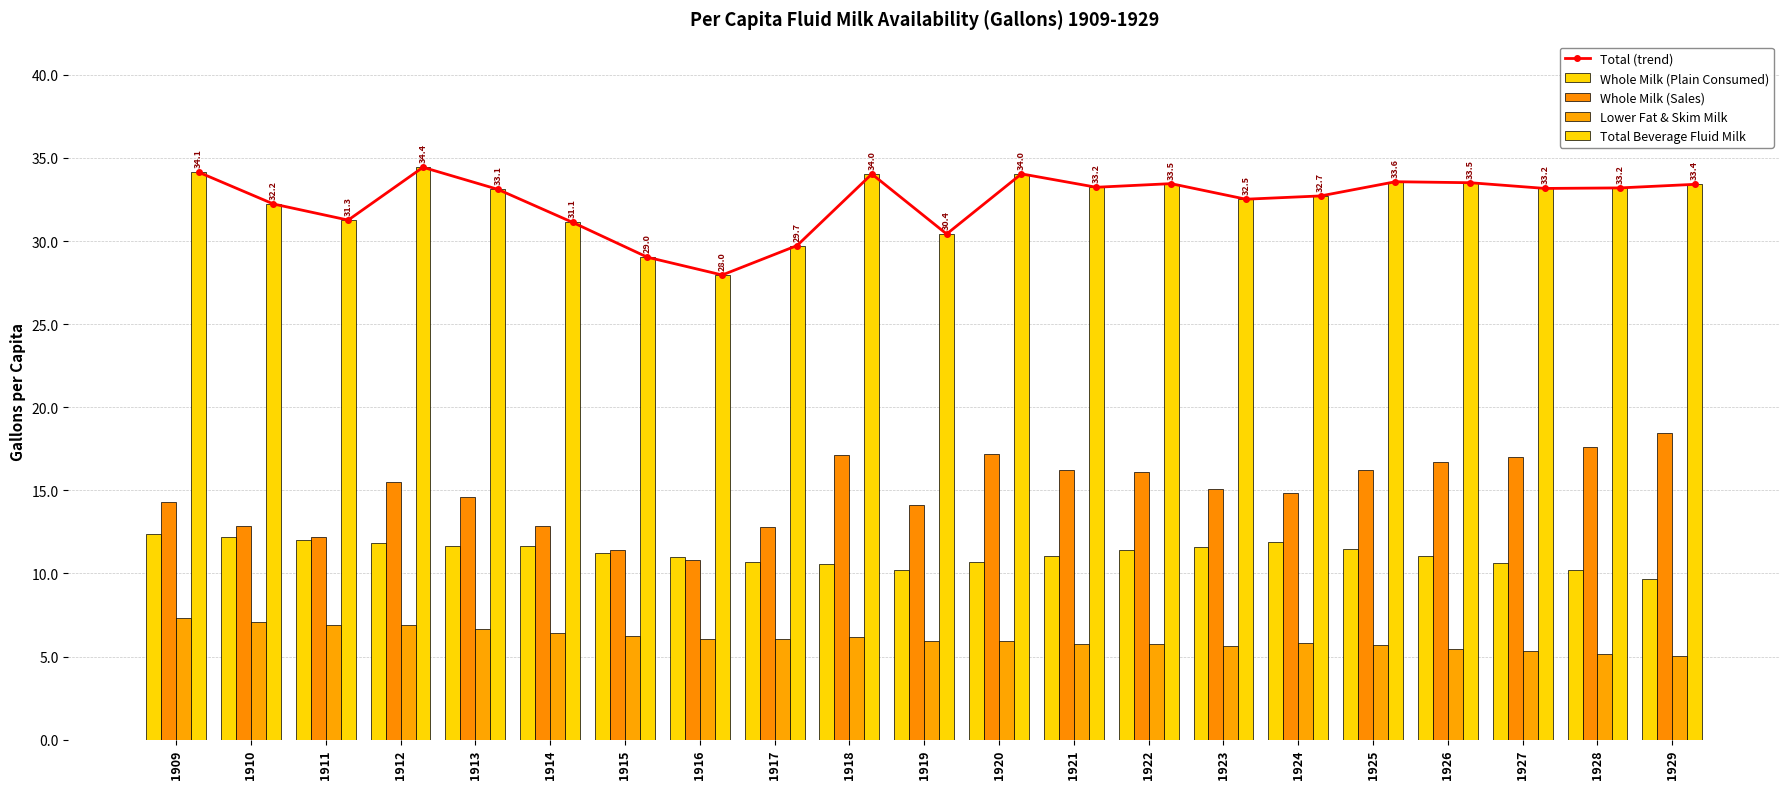

At which category is the sum across all series the highest?

1912